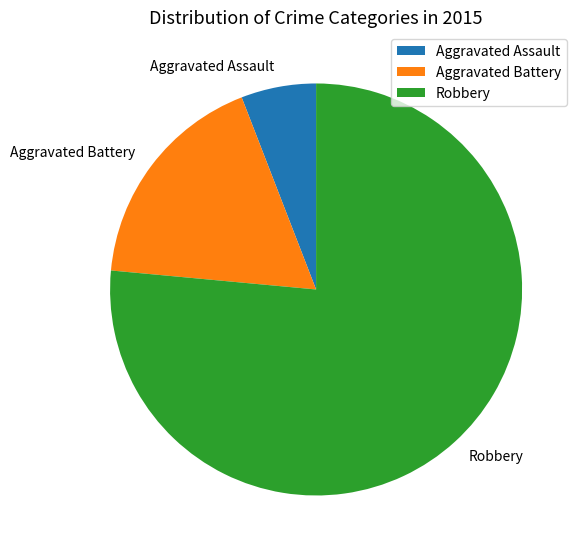

Rank the categories by value from lowest to highest.

Aggravated Assault, Aggravated Battery, Robbery